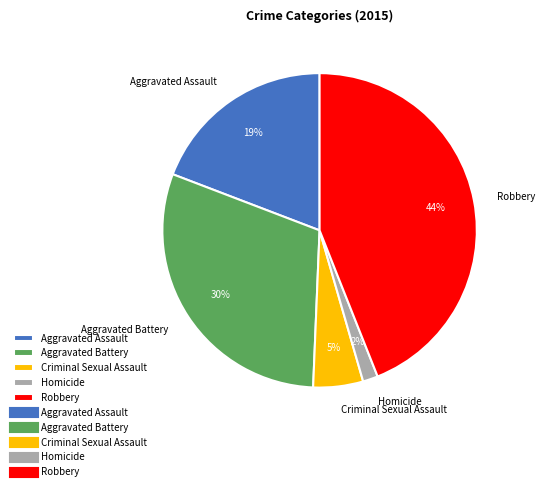

True or false: Criminal Sexual Assault accounts for 5% of the total.

True